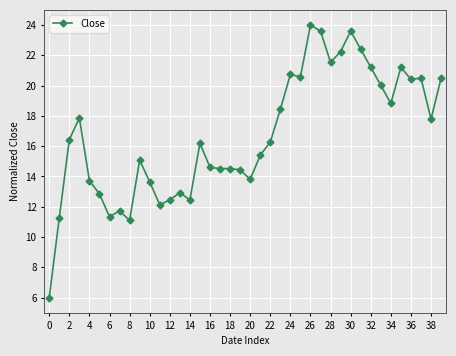

What is the minimum value shown in the chart?

6.0